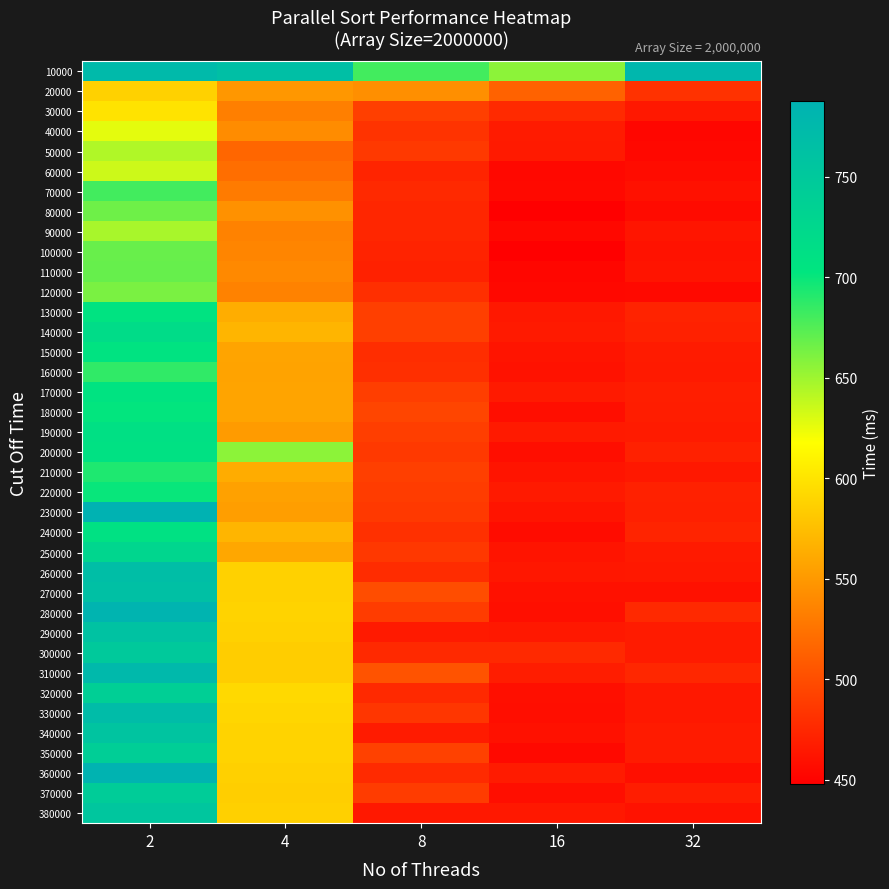

List the series in order of their peak value, lowest first.

20000, 30000, 40000, 60000, 50000, 90000, 120000, 80000, 100000, 110000, 70000, 160000, 210000, 220000, 180000, 130000, 150000, 170000, 240000, 200000, 190000, 140000, 250000, 320000, 350000, 370000, 300000, 380000, 340000, 290000, 270000, 260000, 330000, 310000, 10000, 280000, 360000, 230000